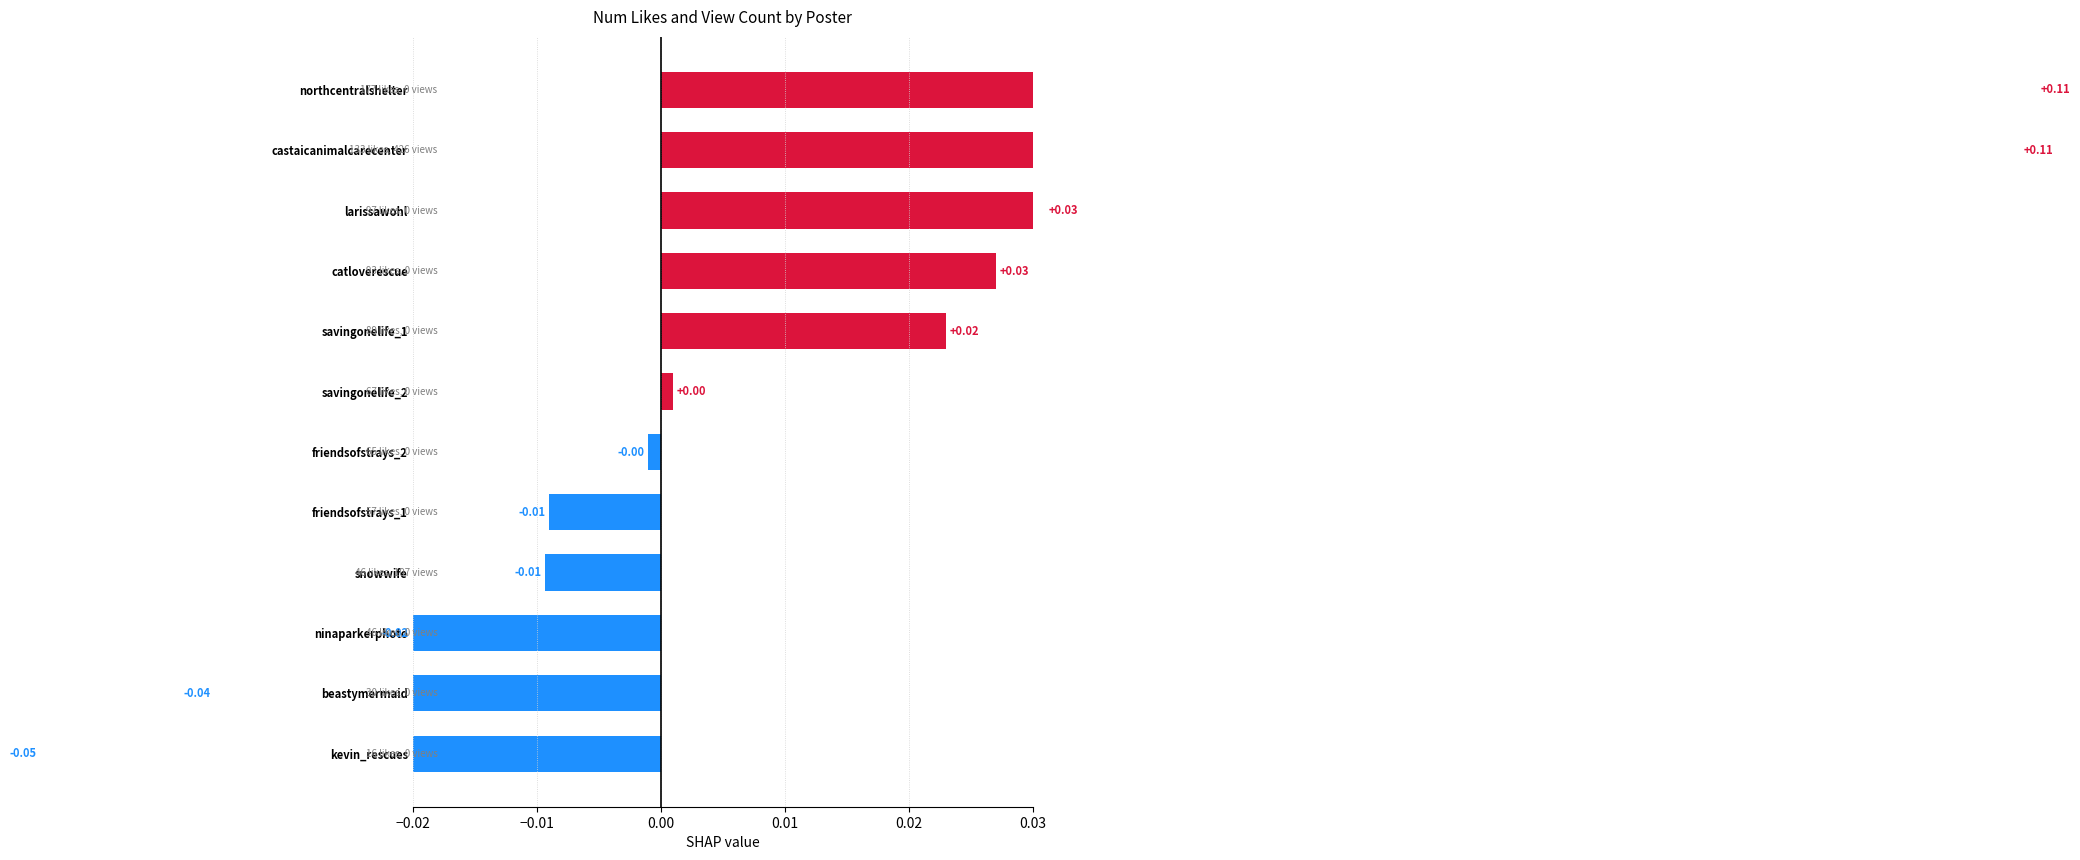

Are the bars grouped side by side (vs. stacked)?

No